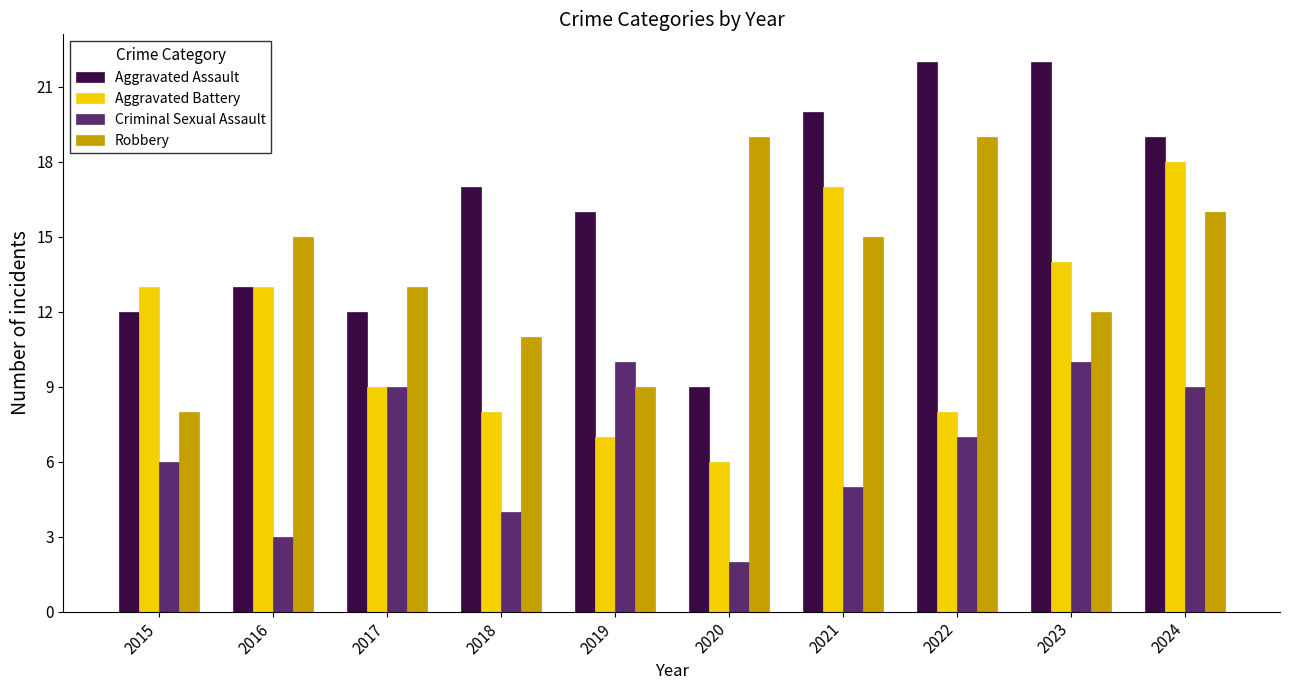

Is the value of Aggravated Battery at 2016 greater than the value of Robbery at 2021?

No